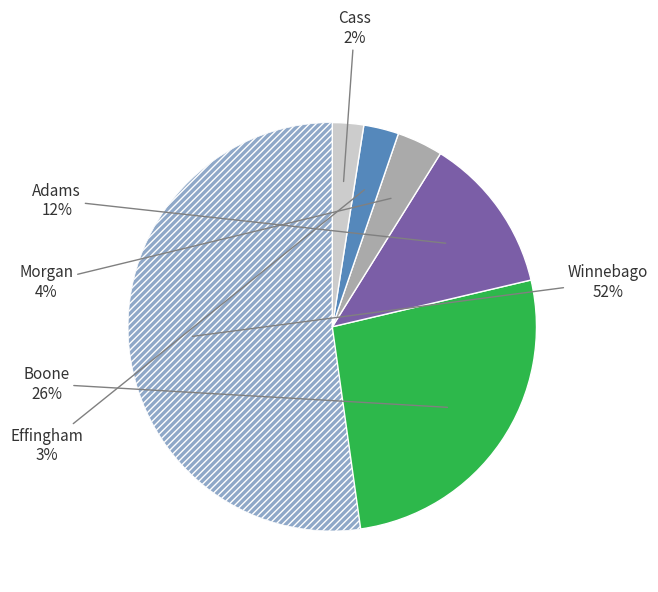

To the nearest percent, what is the average slice percentage?

17%